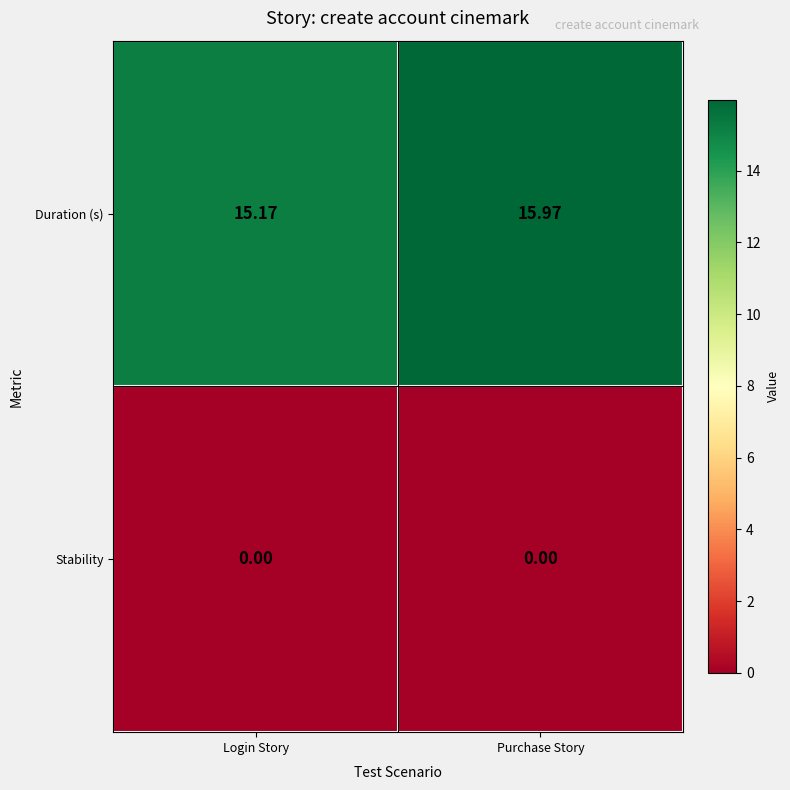

At Purchase Story, list the series in order from largest to smallest.

Duration (s), Stability